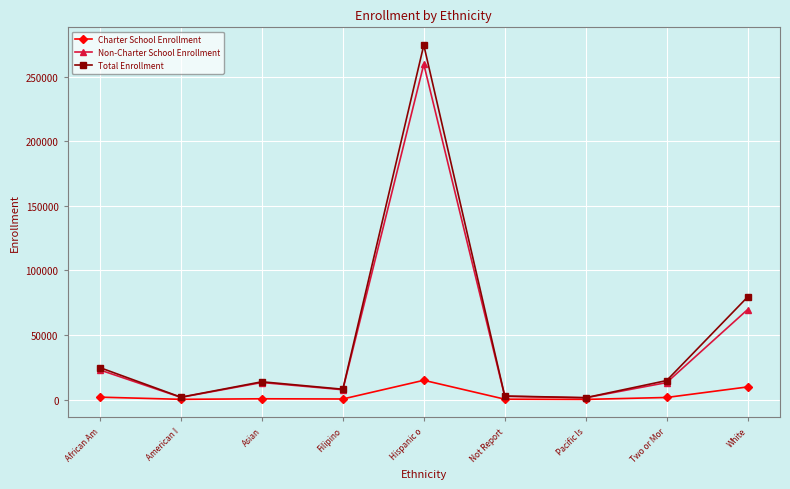

List the series in order of their peak value, highest first.

Total Enrollment, Non-Charter School Enrollment, Charter School Enrollment